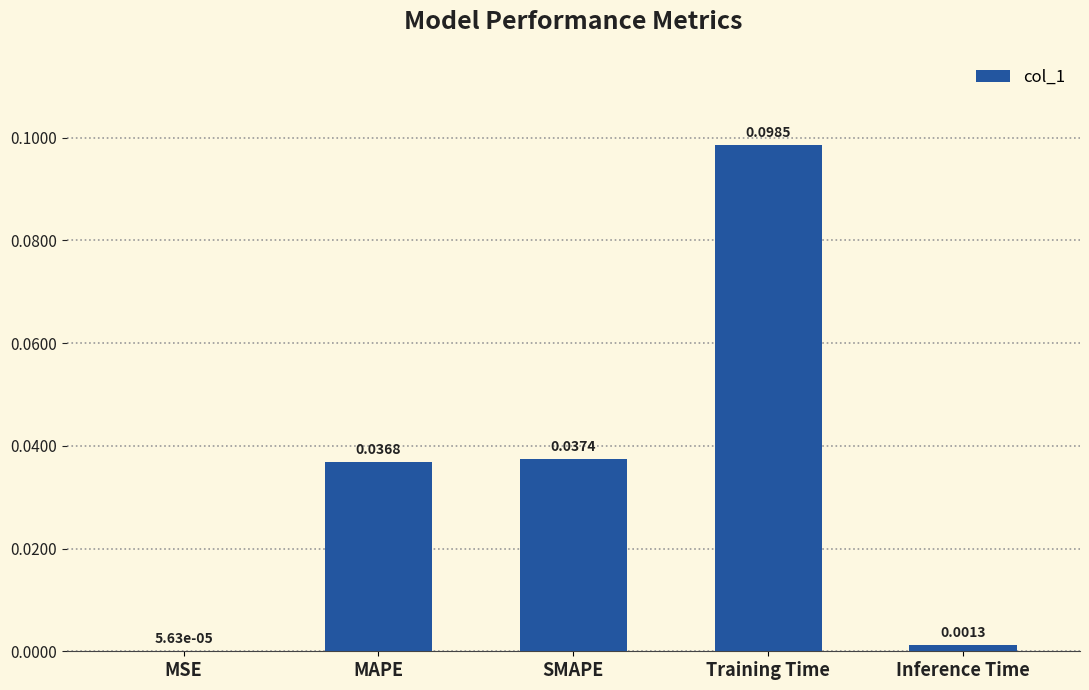

Between SMAPE and Training Time, which is larger?

Training Time